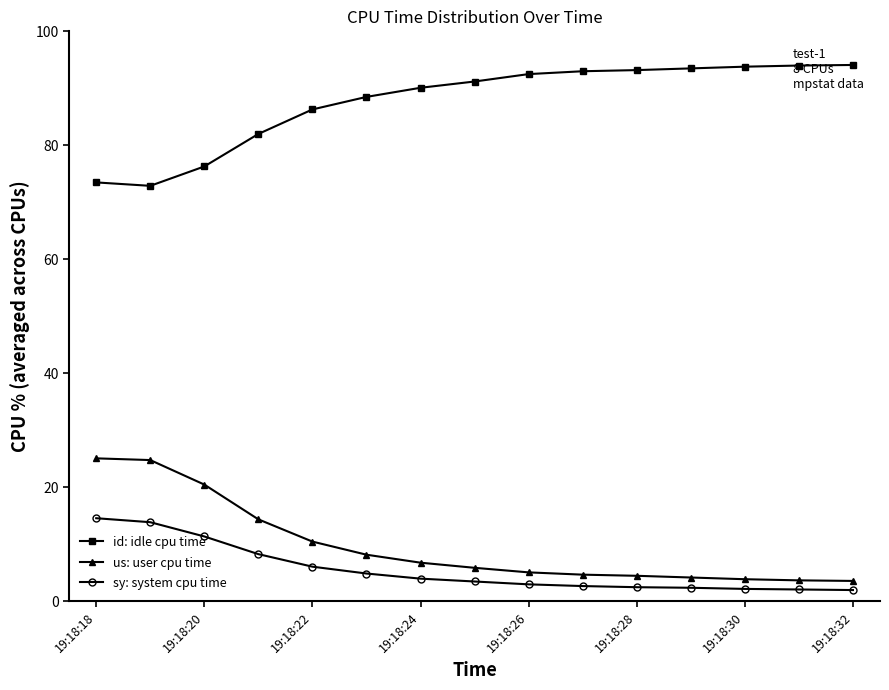

Which series has the largest total across all categories?

id: idle cpu time